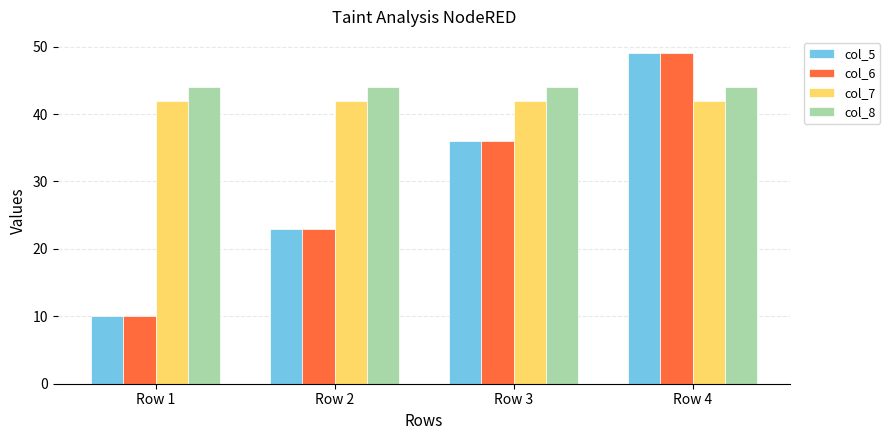

The value of col_5 at Row 3 is 61. True or false?

False